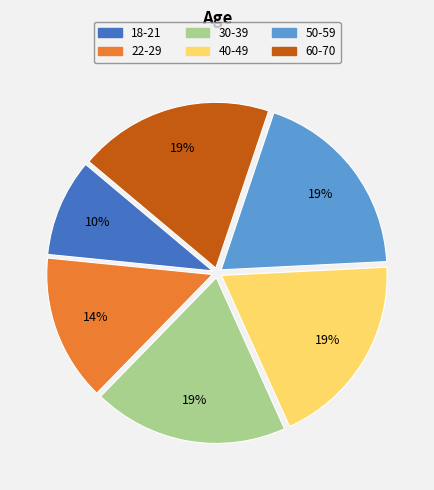

What is the ratio of the value at 40-49 to the value at 30-39?

1.0